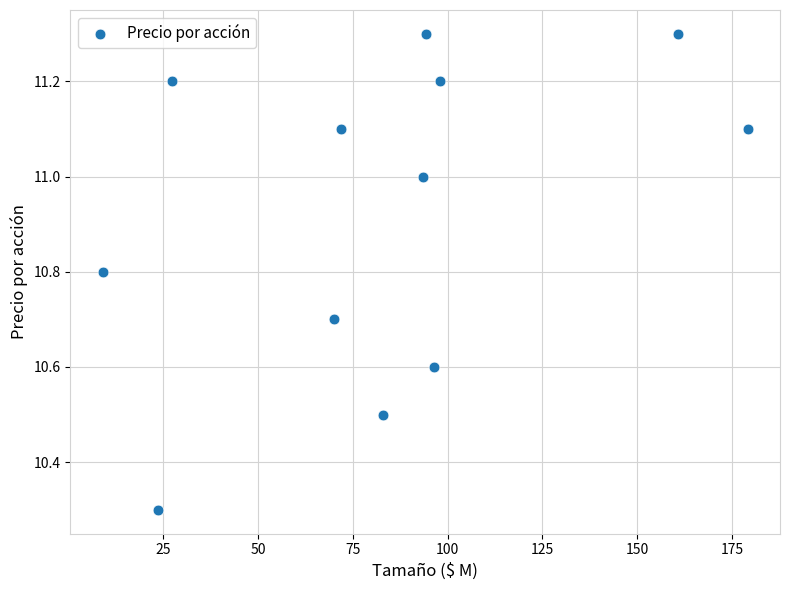

What Y value in the scatter plot is closest to 10?

10.3